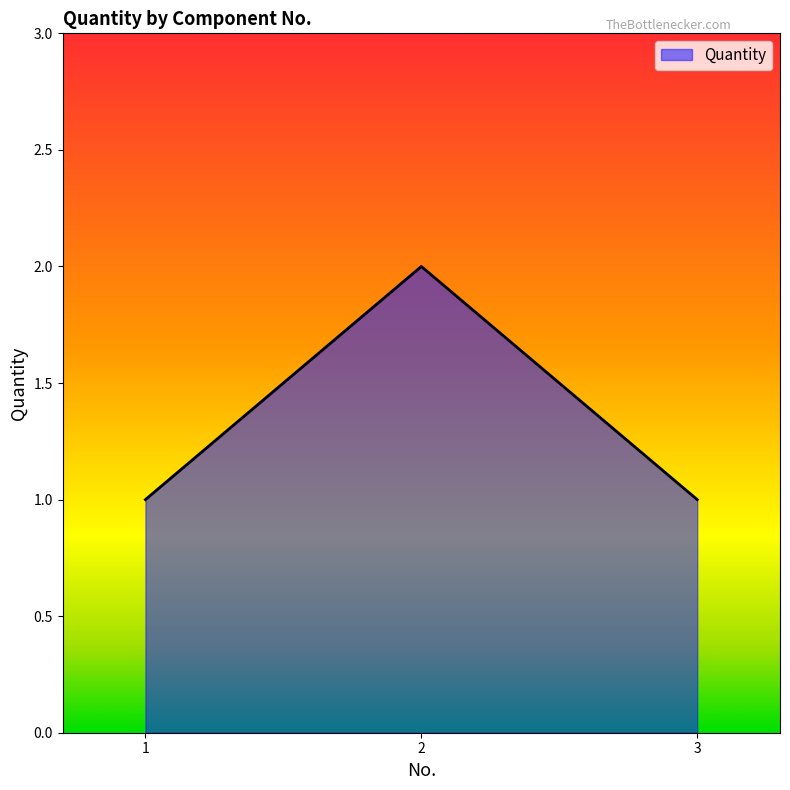

What is the greatest value displayed?

2